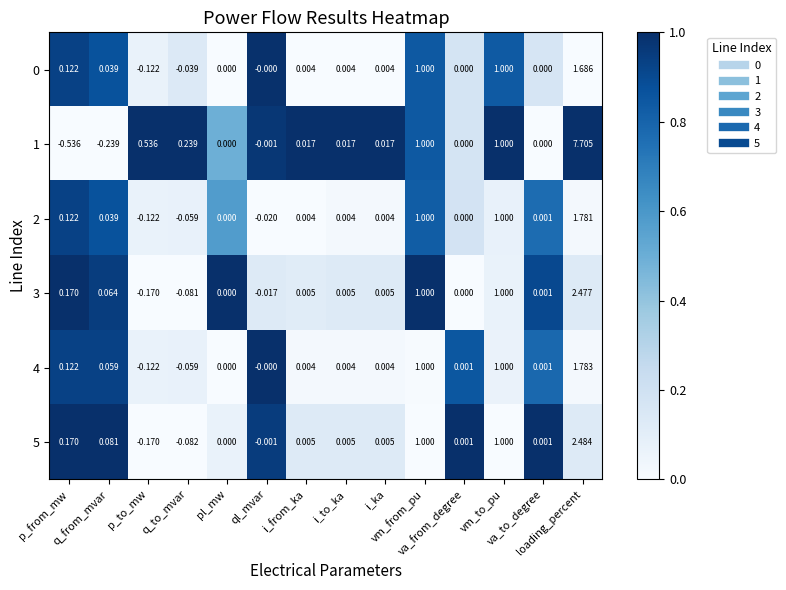

Reading left to right, transcribe all the data shown in this chart.

0: p_from_mw=0.1	q_from_mvar=0.0	p_to_mw=-0.1	q_to_mvar=-0.0	pl_mw=0.0	ql_mvar=-0.0	i_from_ka=0.0	i_to_ka=0.0	i_ka=0.0	vm_from_pu=1.0	va_from_degree=0.0	vm_to_pu=1.0	va_to_degree=0.0	loading_percent=1.7
1: p_from_mw=-0.5	q_from_mvar=-0.2	p_to_mw=0.5	q_to_mvar=0.2	pl_mw=0.0	ql_mvar=-0.0	i_from_ka=0.0	i_to_ka=0.0	i_ka=0.0	vm_from_pu=1.0	va_from_degree=0.0	vm_to_pu=1.0	va_to_degree=0.0	loading_percent=7.7
2: p_from_mw=0.1	q_from_mvar=0.0	p_to_mw=-0.1	q_to_mvar=-0.1	pl_mw=0.0	ql_mvar=-0.0	i_from_ka=0.0	i_to_ka=0.0	i_ka=0.0	vm_from_pu=1.0	va_from_degree=0.0	vm_to_pu=1.0	va_to_degree=0.0	loading_percent=1.8
3: p_from_mw=0.2	q_from_mvar=0.1	p_to_mw=-0.2	q_to_mvar=-0.1	pl_mw=0.0	ql_mvar=-0.0	i_from_ka=0.0	i_to_ka=0.0	i_ka=0.0	vm_from_pu=1.0	va_from_degree=0.0	vm_to_pu=1.0	va_to_degree=0.0	loading_percent=2.5
4: p_from_mw=0.1	q_from_mvar=0.1	p_to_mw=-0.1	q_to_mvar=-0.1	pl_mw=0.0	ql_mvar=-0.0	i_from_ka=0.0	i_to_ka=0.0	i_ka=0.0	vm_from_pu=1.0	va_from_degree=0.0	vm_to_pu=1.0	va_to_degree=0.0	loading_percent=1.8
5: p_from_mw=0.2	q_from_mvar=0.1	p_to_mw=-0.2	q_to_mvar=-0.1	pl_mw=0.0	ql_mvar=-0.0	i_from_ka=0.0	i_to_ka=0.0	i_ka=0.0	vm_from_pu=1.0	va_from_degree=0.0	vm_to_pu=1.0	va_to_degree=0.0	loading_percent=2.5